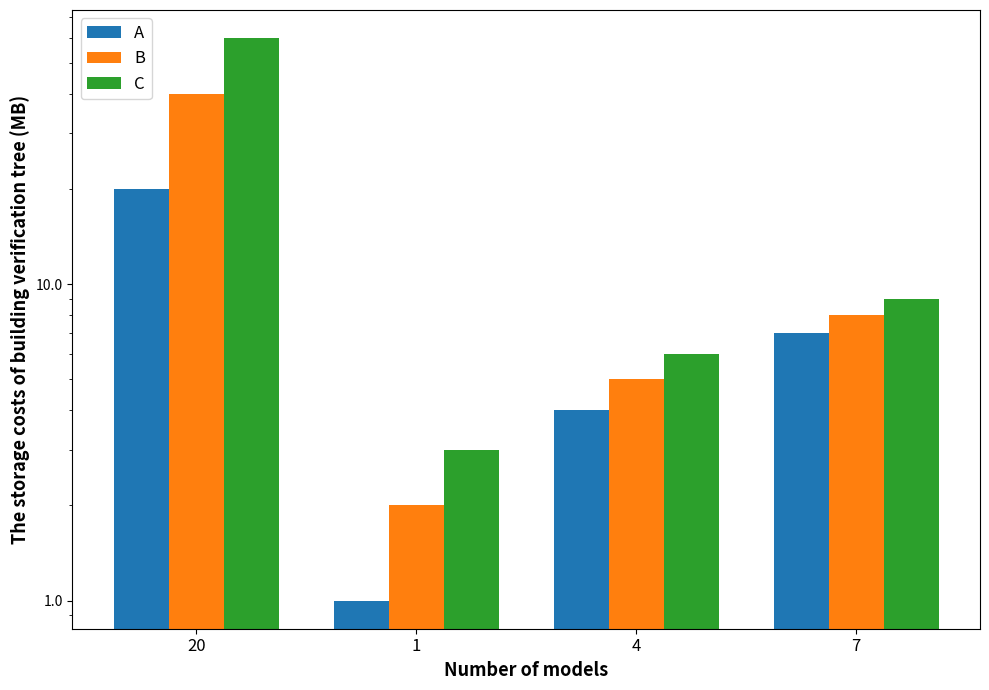

Rank the series by their average value, from lowest to highest.

A, B, C